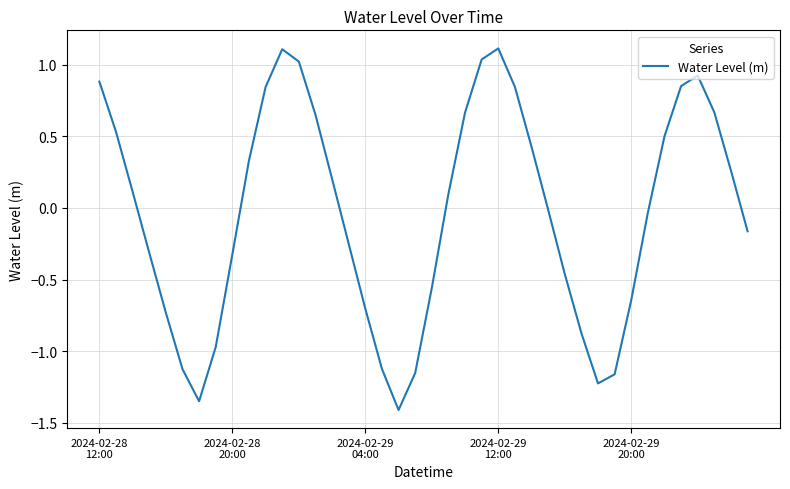

What is the maximum value shown in the chart?

1.1